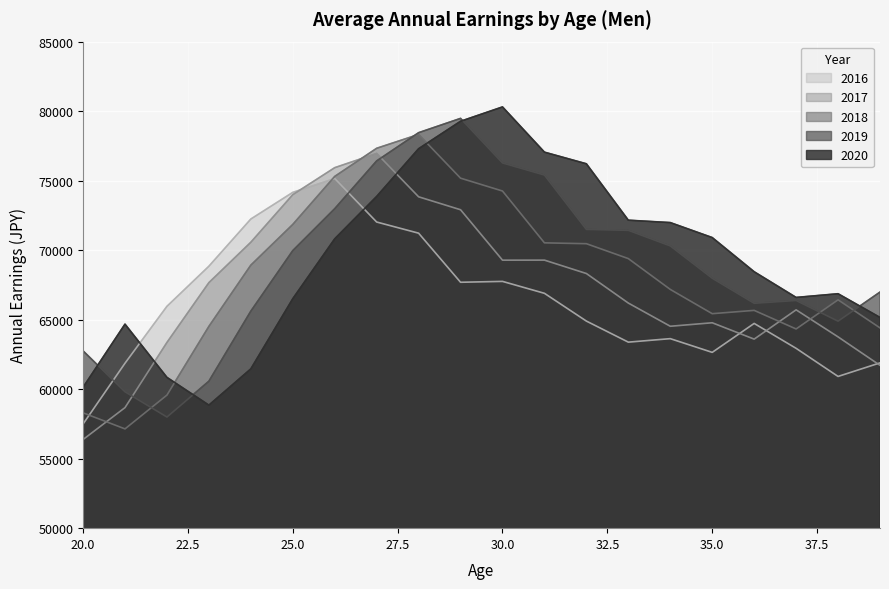

Which series has the widest spread of values?

2019